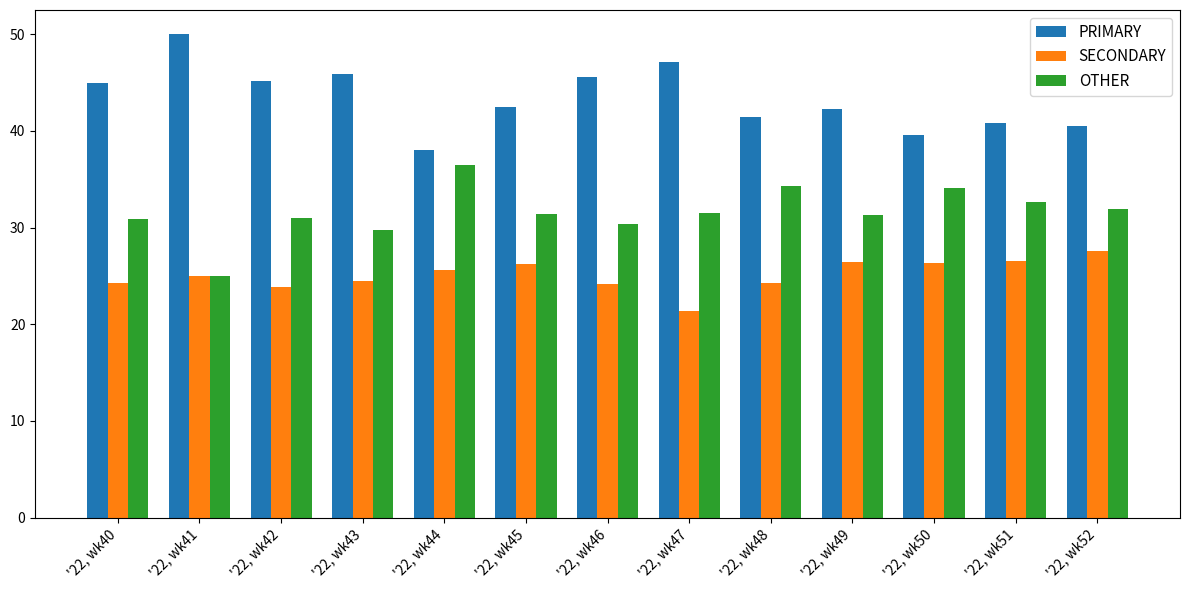

What is the sum of all PRIMARY values?

563.6